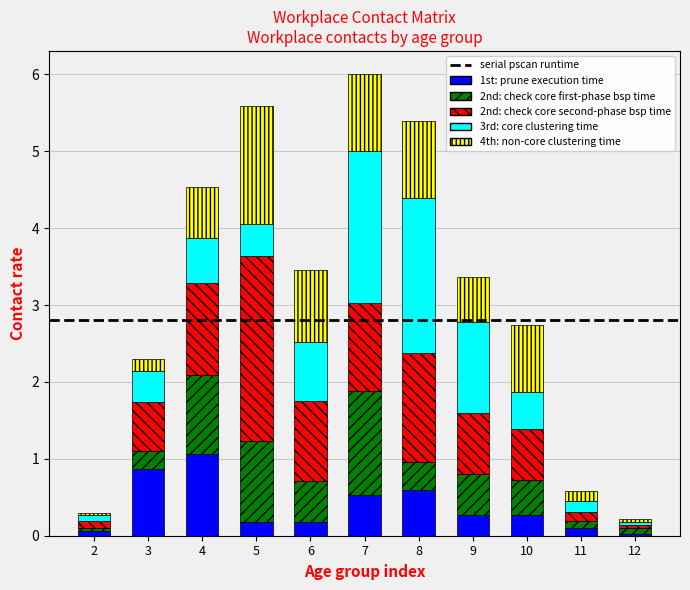

Is it true that 1st: prune execution time equals 0.9 at 3?

True